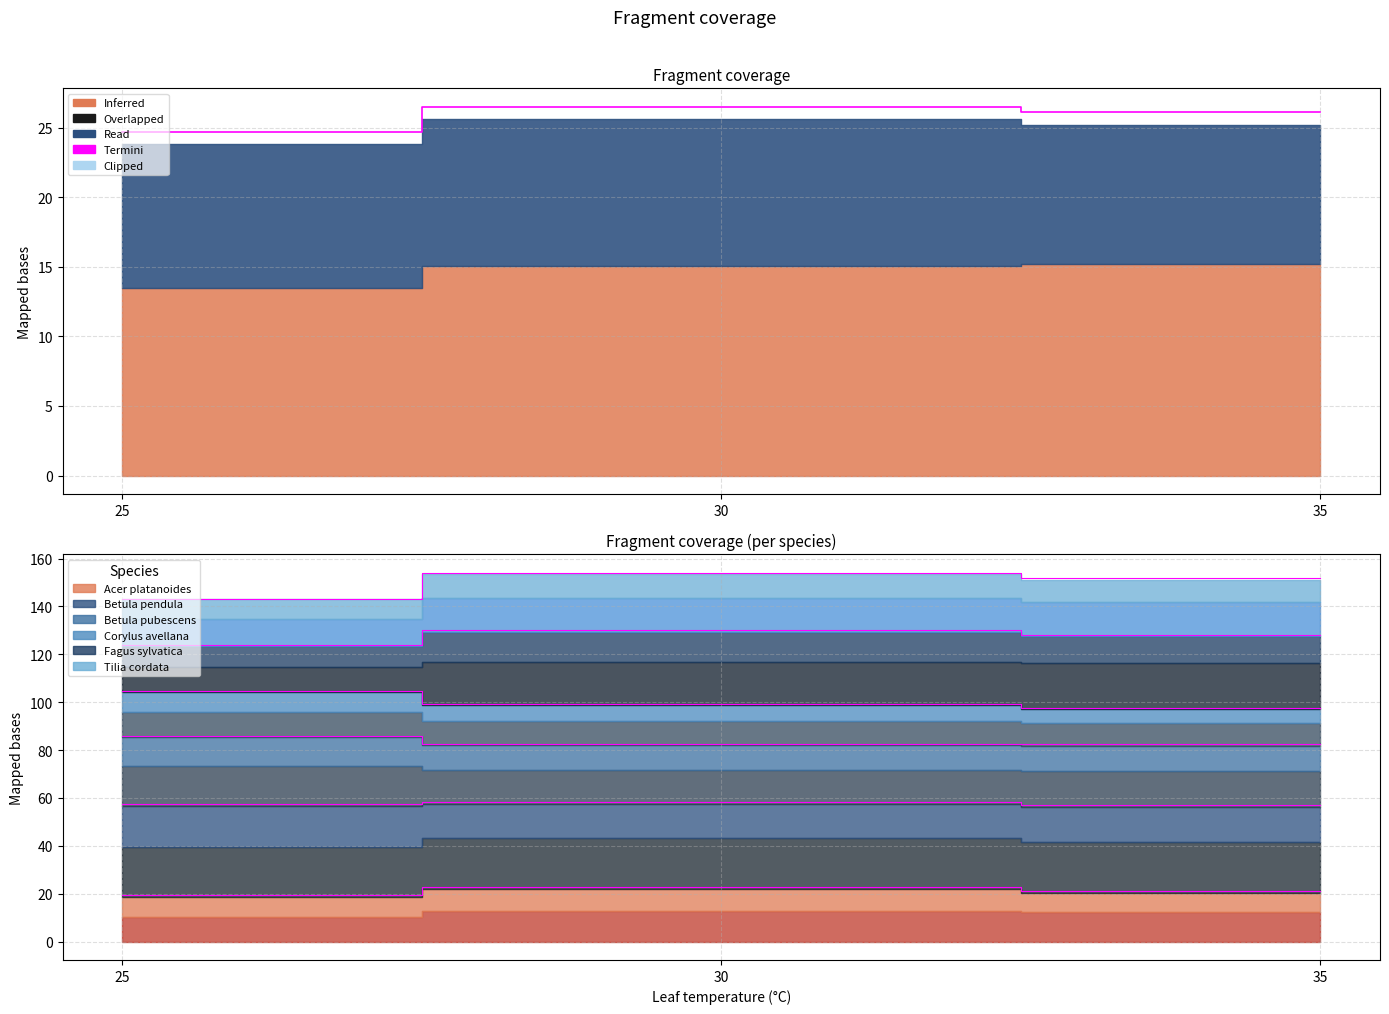

Rank the categories by value from lowest to highest.

25, 35, 30